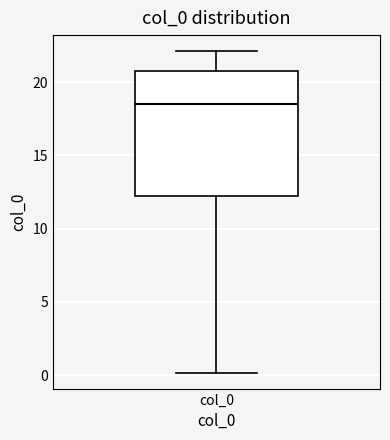

Where is the upper edge of the box for col_0 on the y-axis? The values are not printed on the chart, so give them approximately, as read against the axis.

21.0